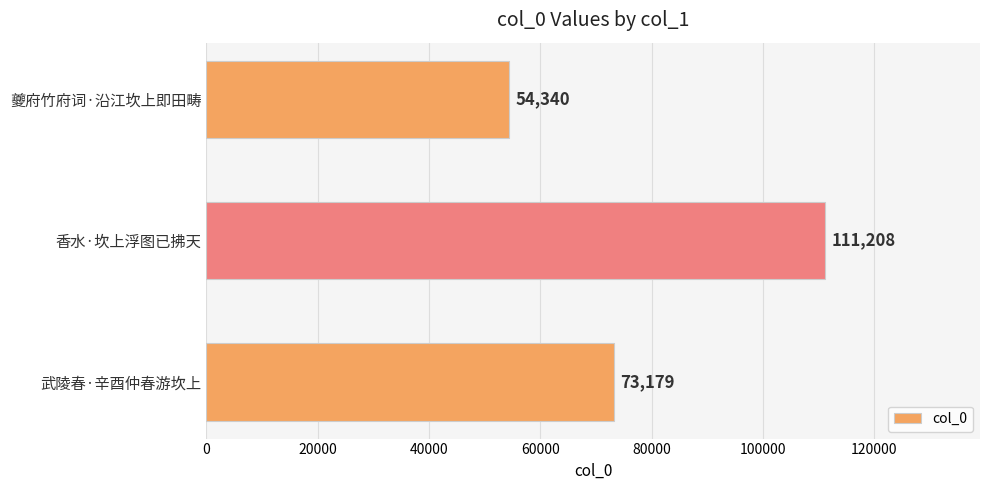

What is the difference between the maximum and minimum values?

56868